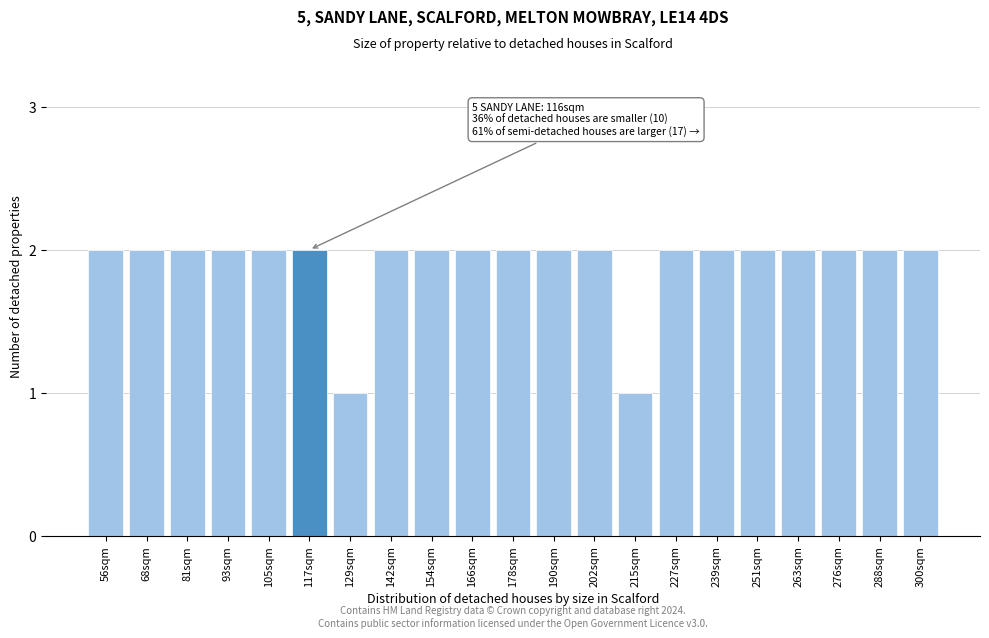

Reading left to right, what are all the values shown in this chart?

2	2	2	2	2	2	1	2	2	2	2	2	2	1	2	2	2	2	2	2	2